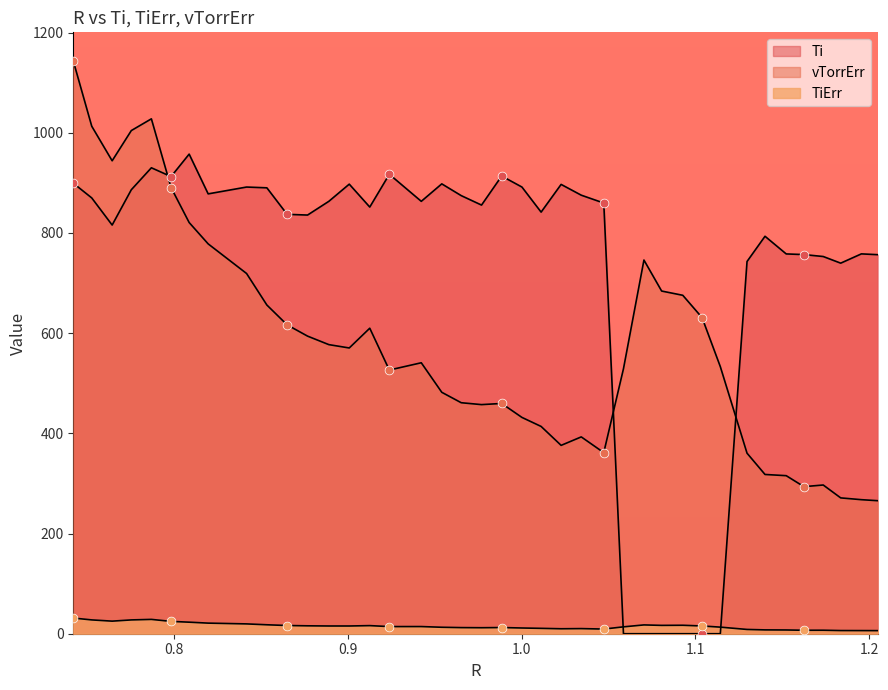

Which series contains the highest Y value?

vTorrErr